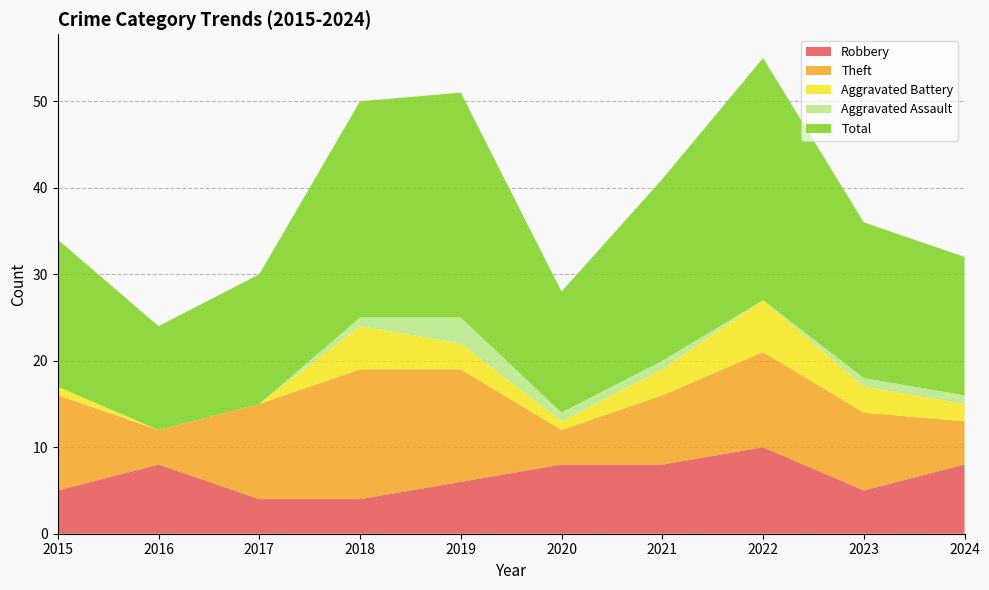

Reading left to right, extract all data points from this chart.

Robbery: 2015=5	2016=8	2017=4	2018=4	2019=6	2020=8	2021=8	2022=10	2023=5	2024=8
Theft: 2015=11	2016=4	2017=11	2018=15	2019=13	2020=4	2021=8	2022=11	2023=9	2024=5
Aggravated Battery: 2015=1	2016=0	2017=0	2018=5	2019=3	2020=1	2021=3	2022=6	2023=3	2024=2
Aggravated Assault: 2015=0	2016=0	2017=0	2018=1	2019=3	2020=1	2021=1	2022=0	2023=1	2024=1
Total: 2015=17	2016=12	2017=15	2018=25	2019=26	2020=14	2021=21	2022=28	2023=18	2024=16